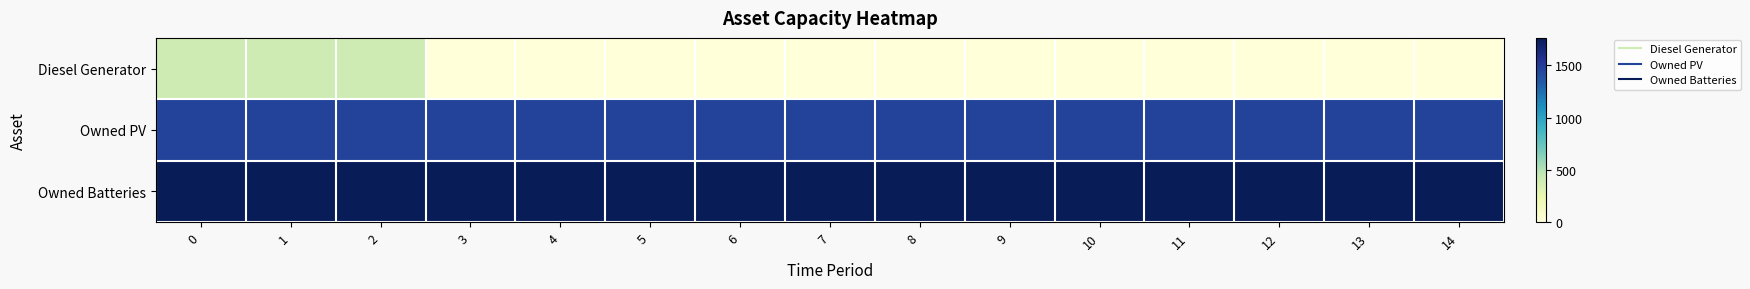

What is the spread (max minus min) of values at 6?

1762